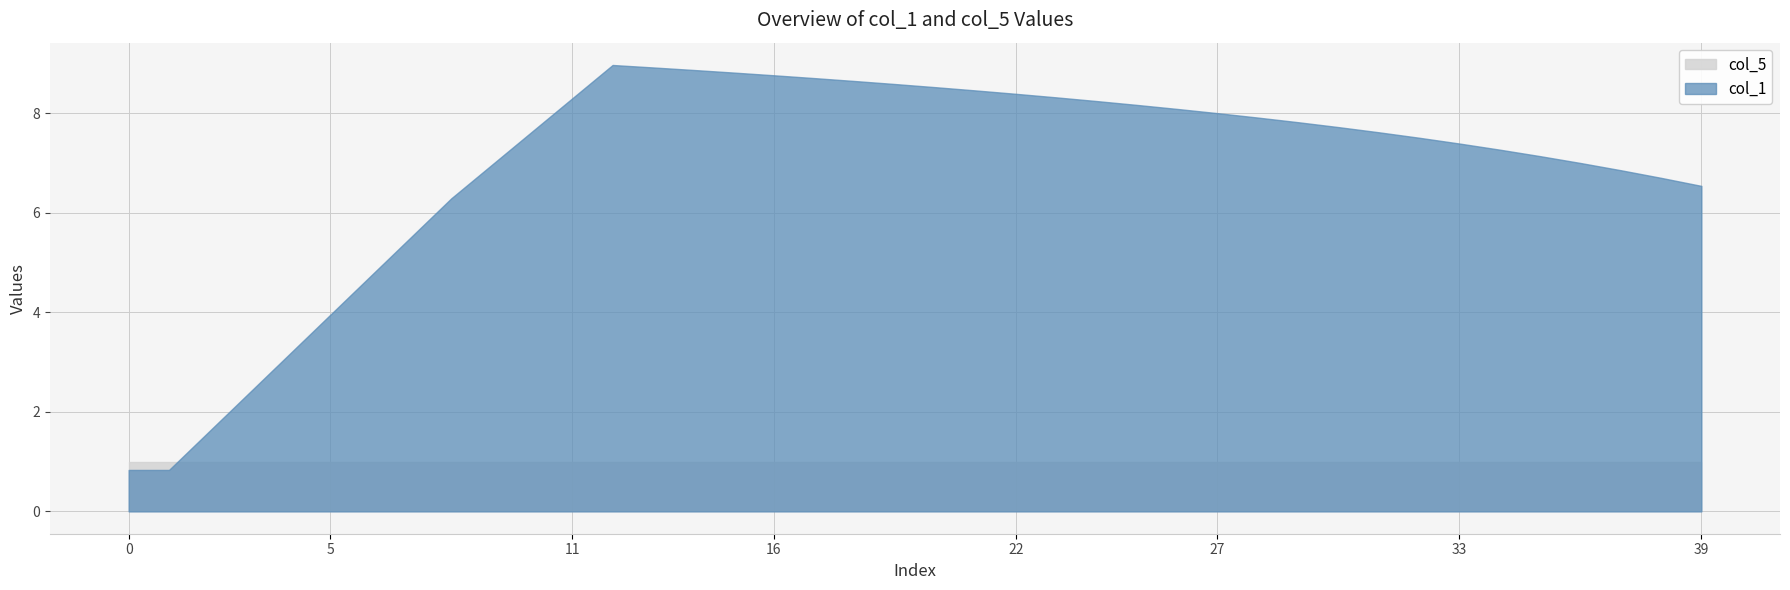

What are all the series names shown in the legend?

col_5, col_1